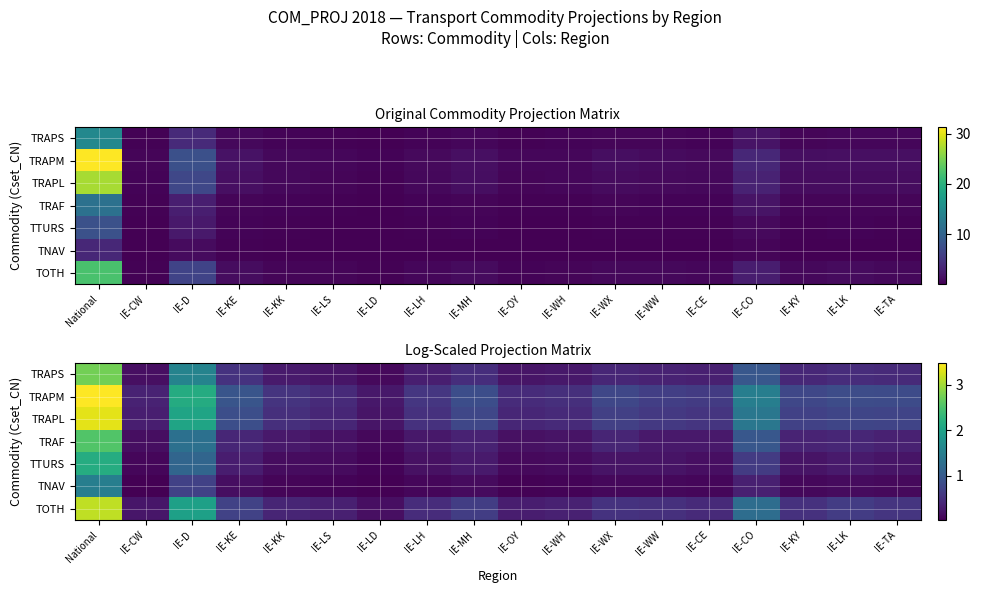

At which category is the sum across all series the highest?

National